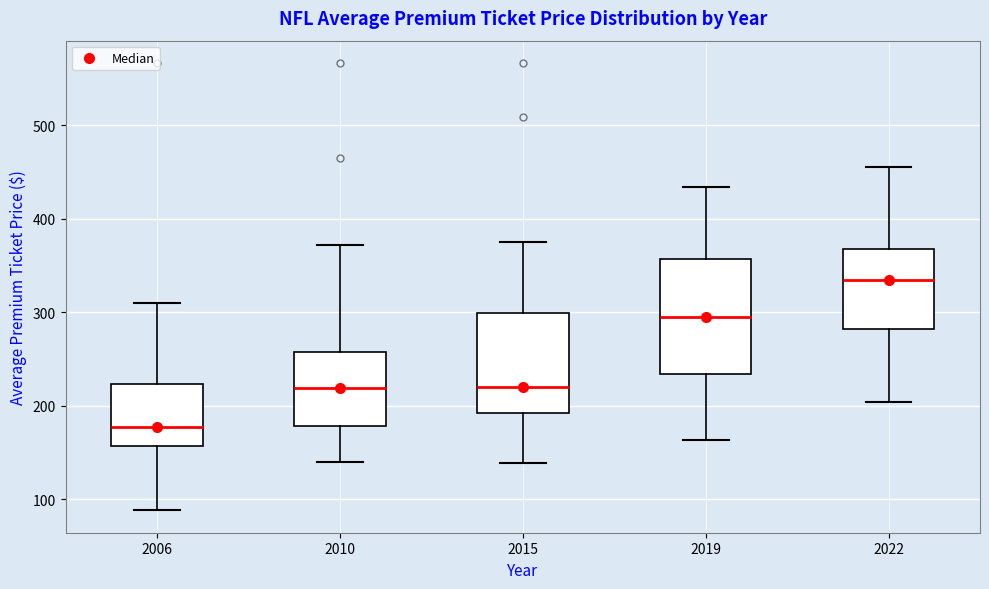

Which box has the lowest median line?

2006